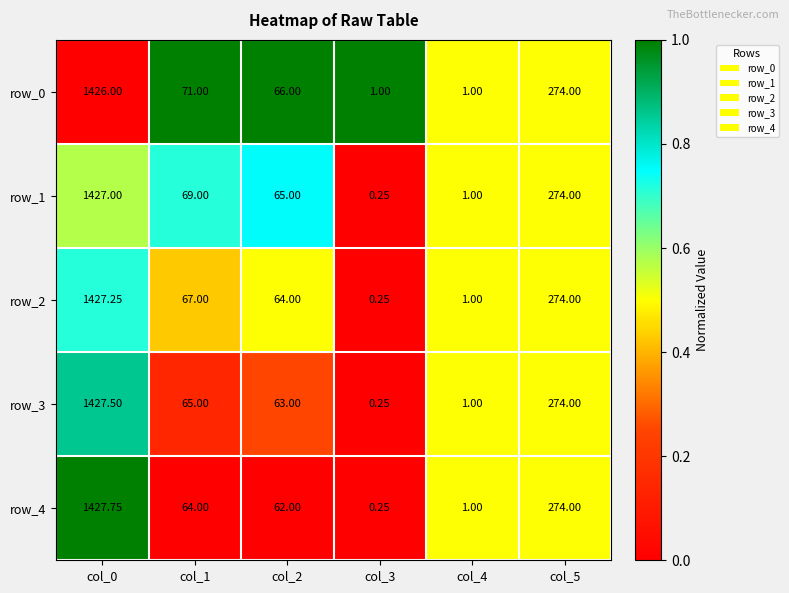

How many data points does each series have?

6